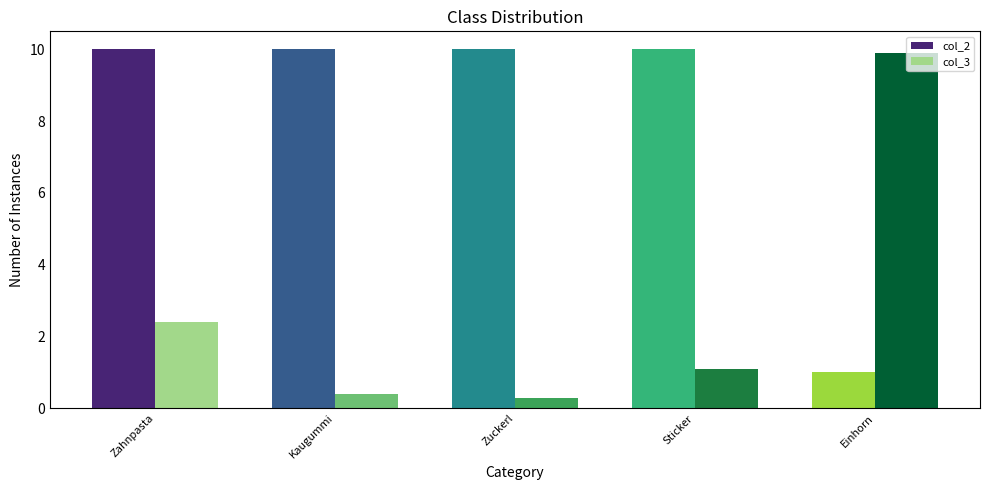

The value of col_3 at Kaugummi is 0.4. True or false?

True